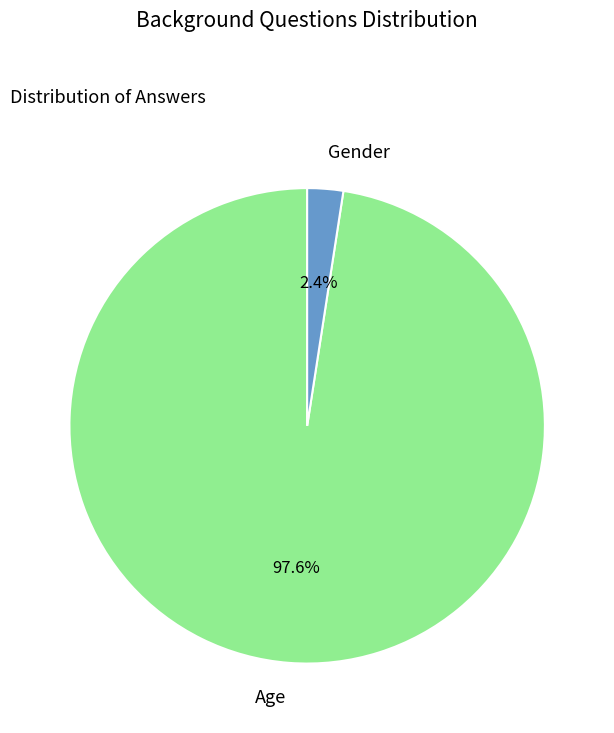

Which category has the smallest portion of the pie?

Gender